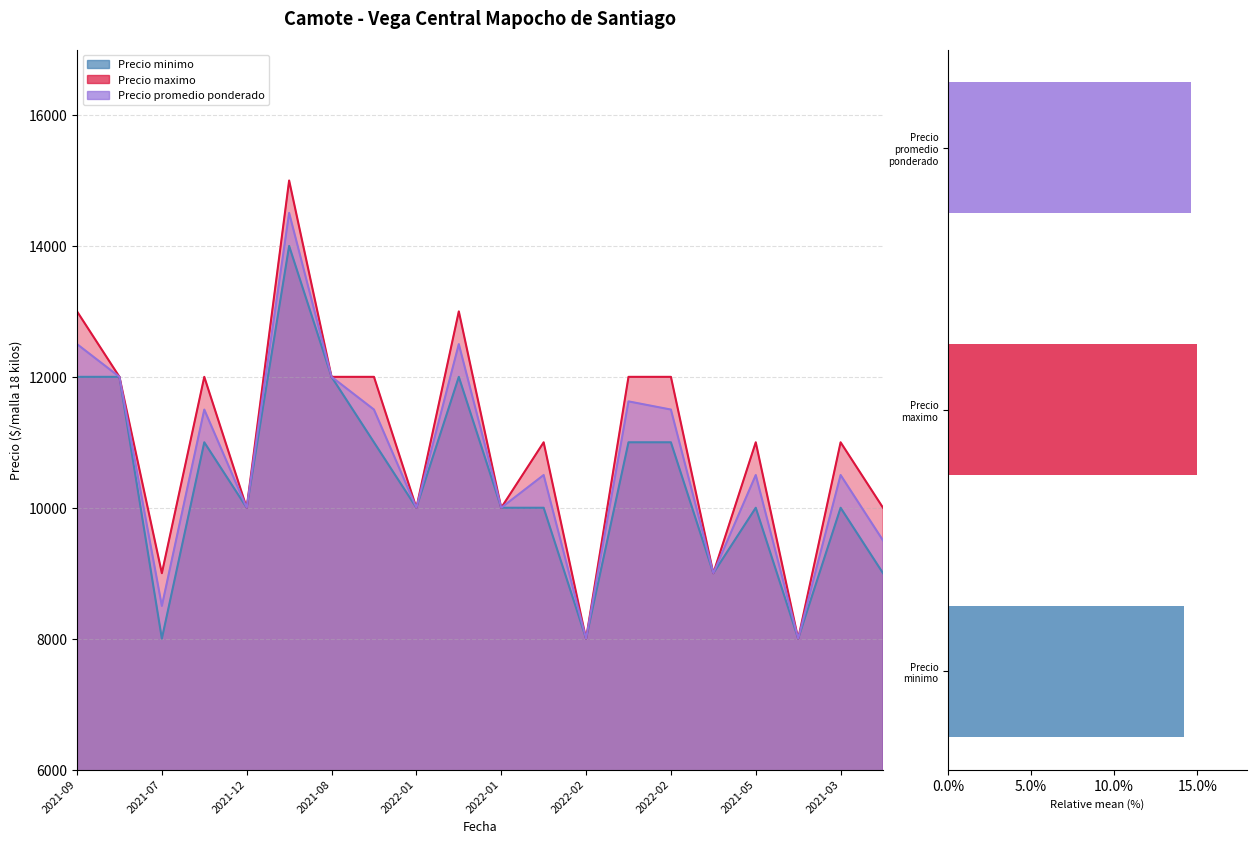

The Precio promedio ponderado series shows 3082 at 2021-08. True or false?

False